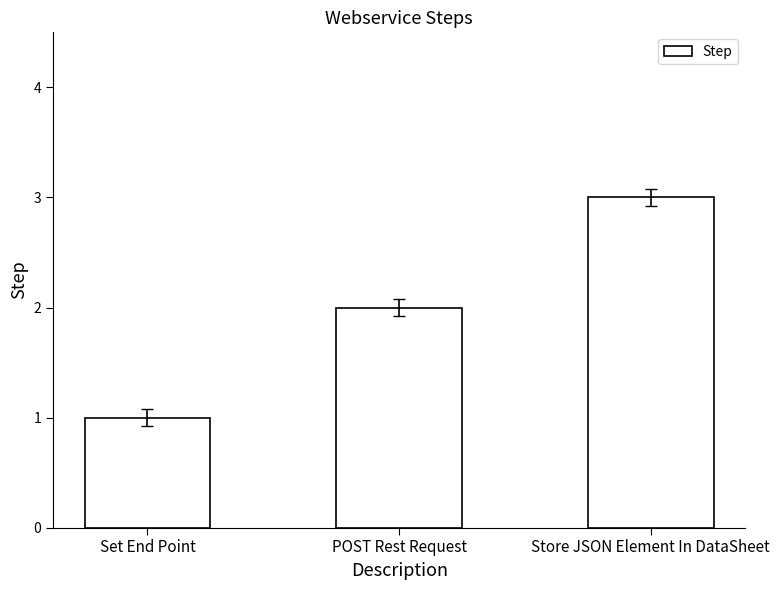

Reading left to right, what are all the values shown in this chart?

1	2	3